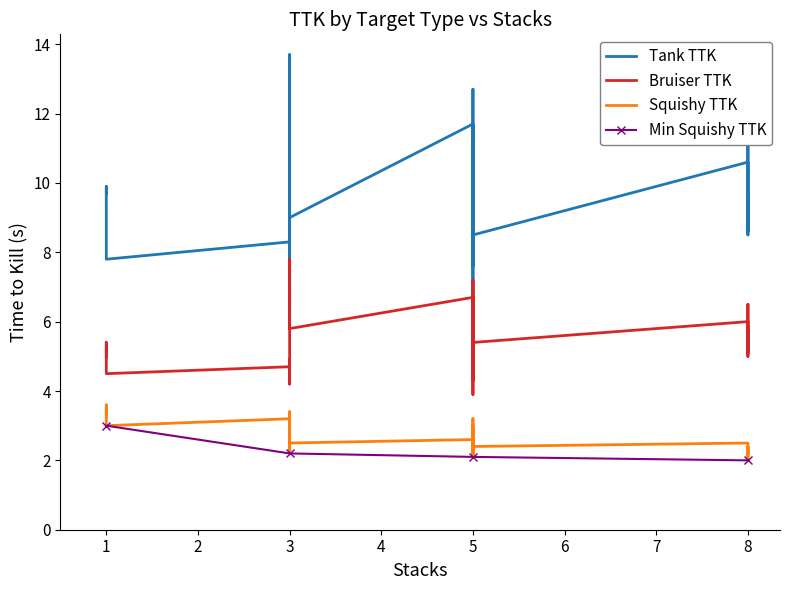

True or false: Tank TTK has a value of 8.2 at 5.

True